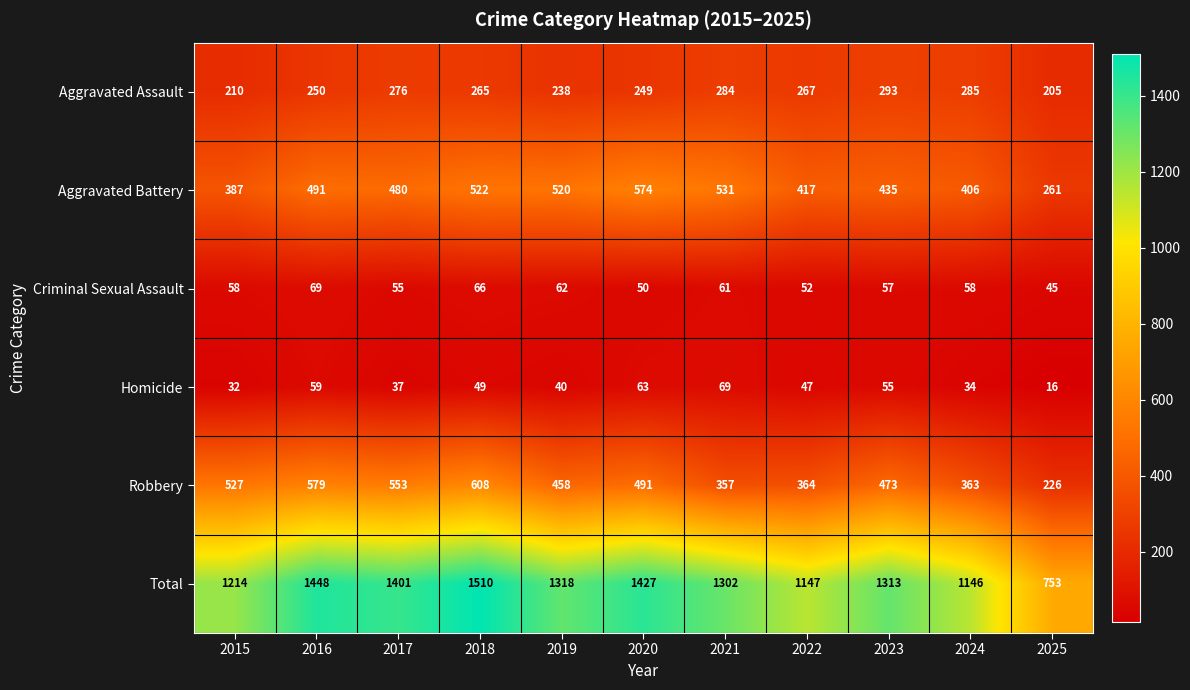

What value does the Robbery series have at 2016?

579